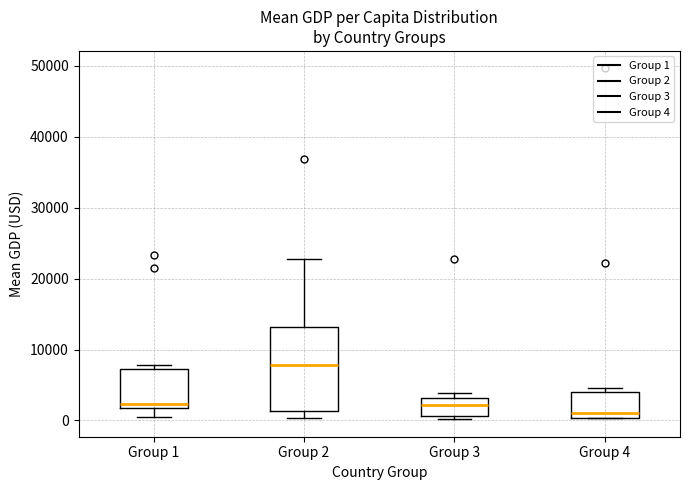

Reading left to right, transcribe this box plot: for each box, give where its median line is, the range the box spans, and where its two whiskers end, as read against the y-axis. The values are not printed on the chart, so give them approximately, as read against the axis.

Group 1: median 2000 (just above the box's lower edge), box 2000 to 7000, whiskers 0 to 8000
Group 2: median 8000, box 1000 to 13000, whiskers 0 to 23000
Group 3: median 2000, box 1000 to 3000, whiskers 0 to 4000
Group 4: median 1000, box 0 to 4000, whiskers 0 to 5000